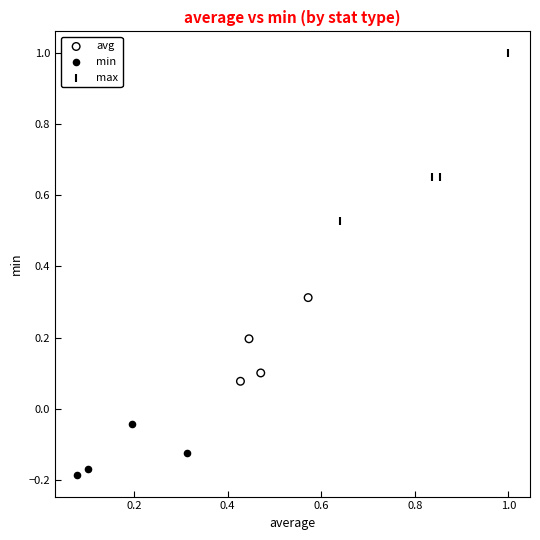

What are all the series names shown in the legend?

avg, min, max